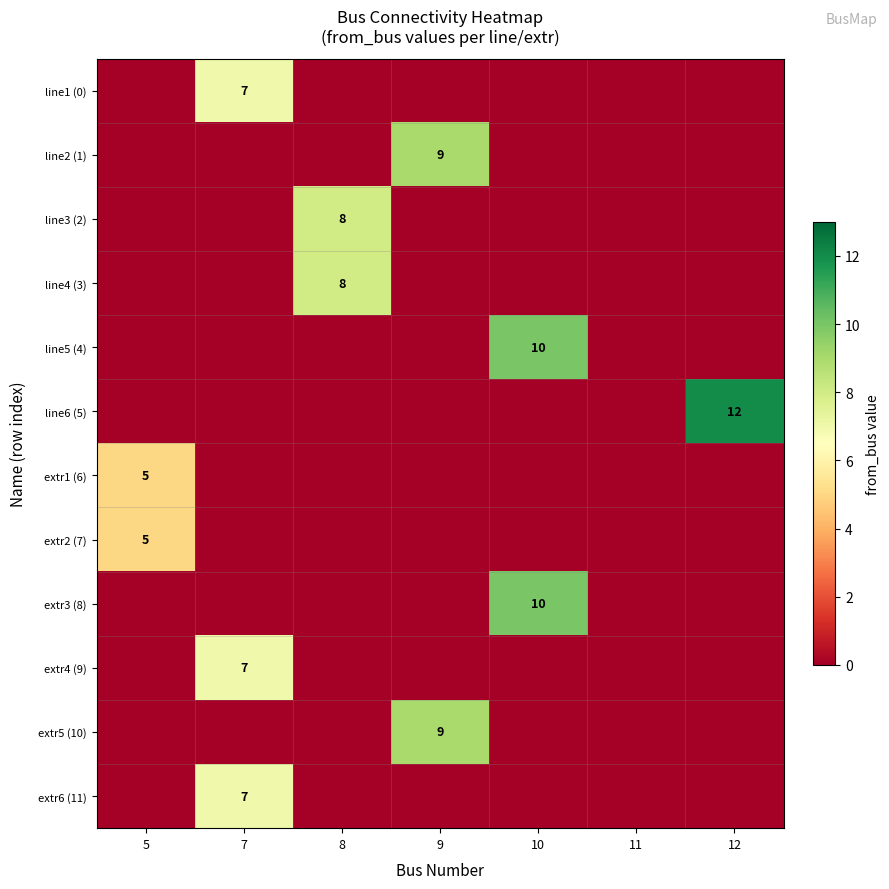

List the series in order of their peak value, highest first.

line6 (5), line5 (4), extr3 (8), line2 (1), extr5 (10), line3 (2), line4 (3), line1 (0), extr4 (9), extr6 (11), extr1 (6), extr2 (7)